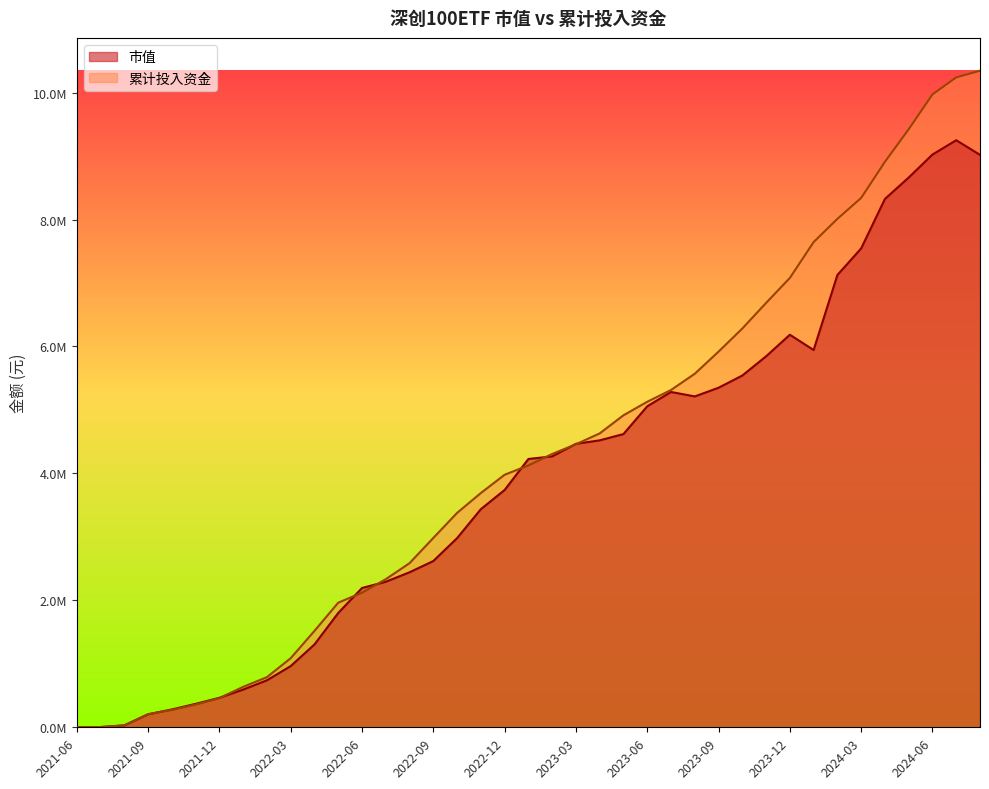

What is the sum of the 累计投入资金 values at 2022-11-30 and 2022-05-31?

5654679.5